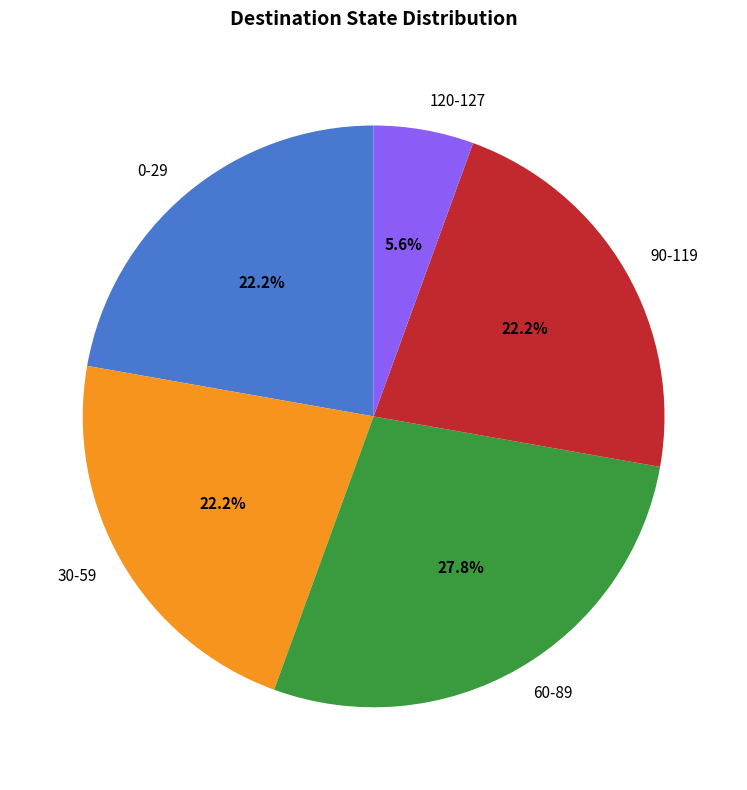

Which slice is the largest?

60-89